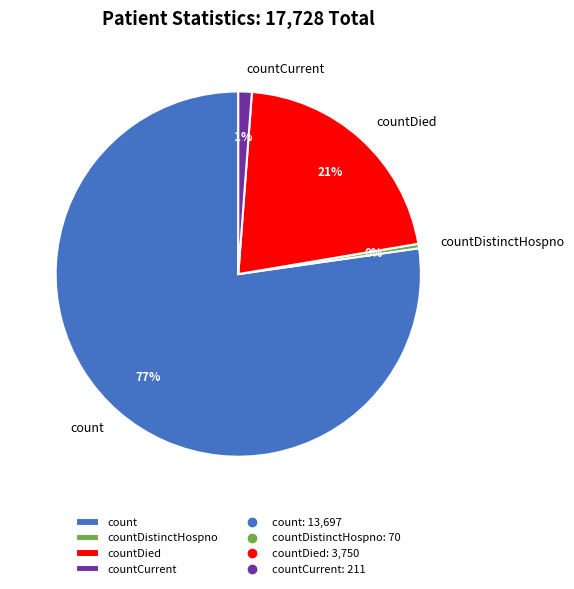

Count the number of slices in the pie.

4